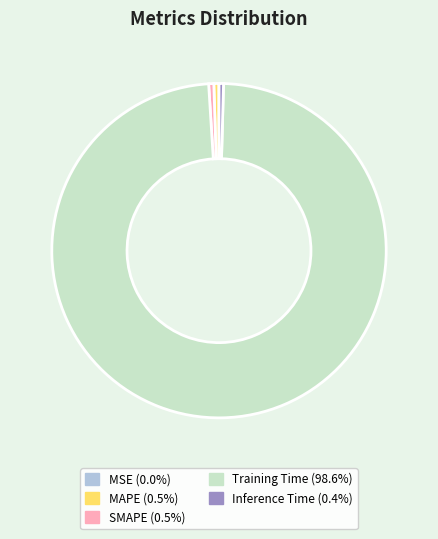

Which has a higher value, Training Time or SMAPE?

Training Time